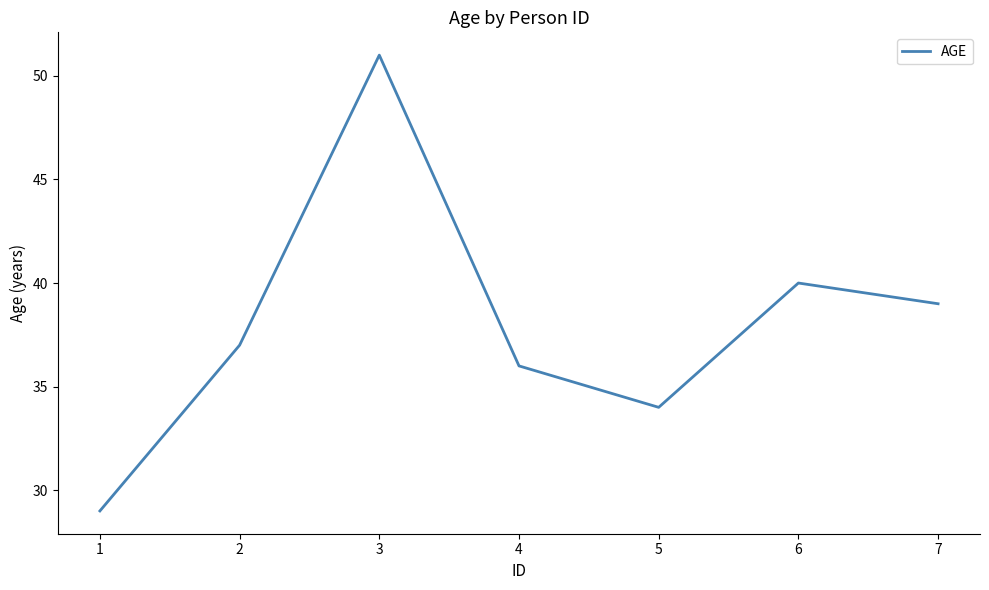

Which category has the lowest value across all series?

1